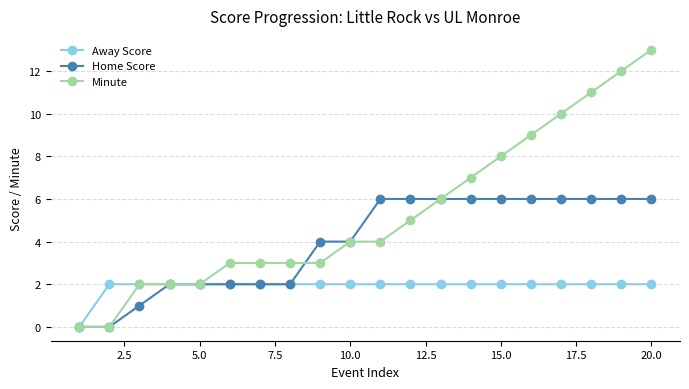

How many positive values does the Away Score series have?

19